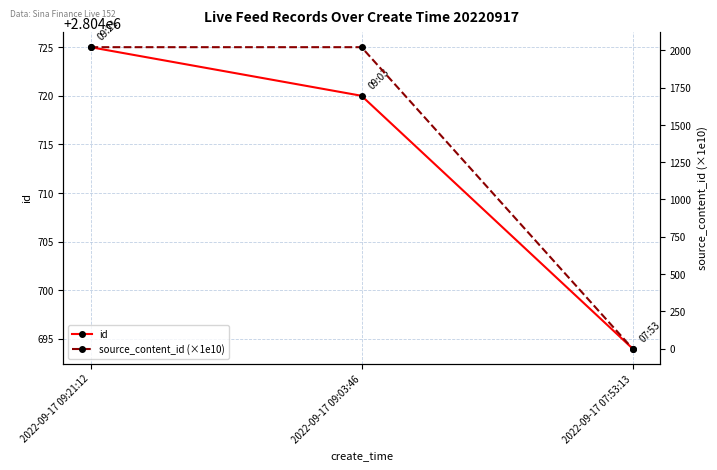

The id series shows 4176468.8 at 2022-09-17 07:53:13. True or false?

False